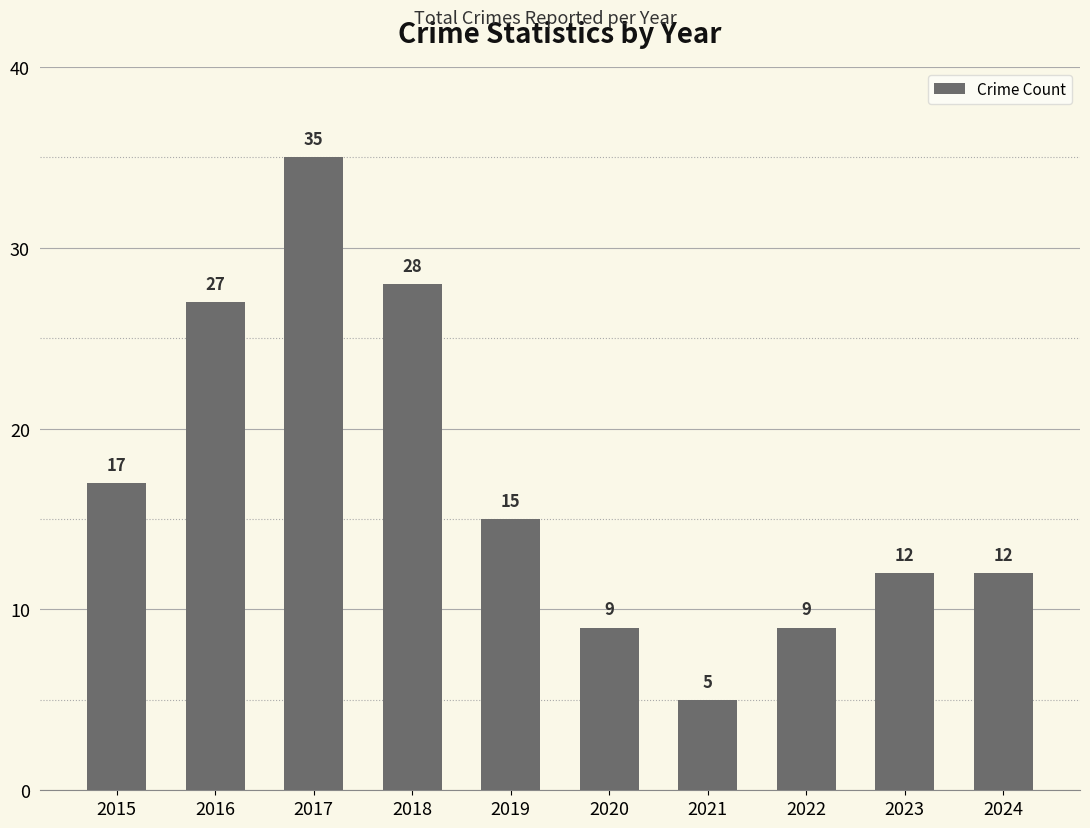

At which label is the value closest to 20?

2015